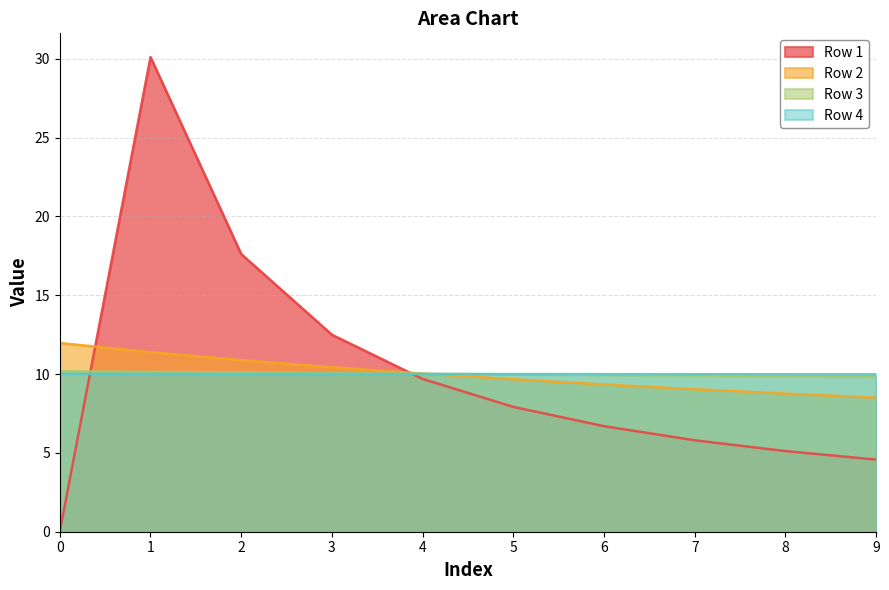

At 6, list the series in order from largest to smallest.

Row 4, Row 3, Row 2, Row 1